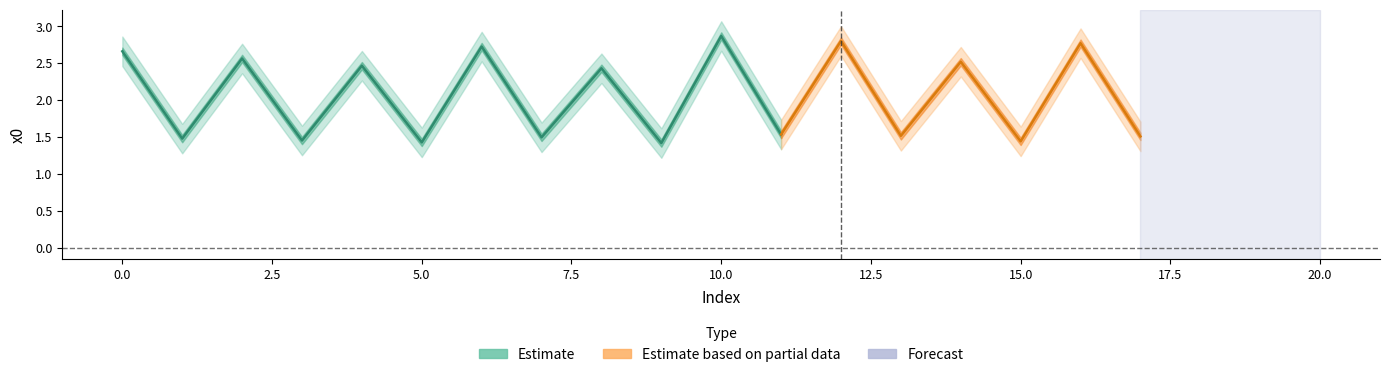

What is the smallest value displayed?

1.2